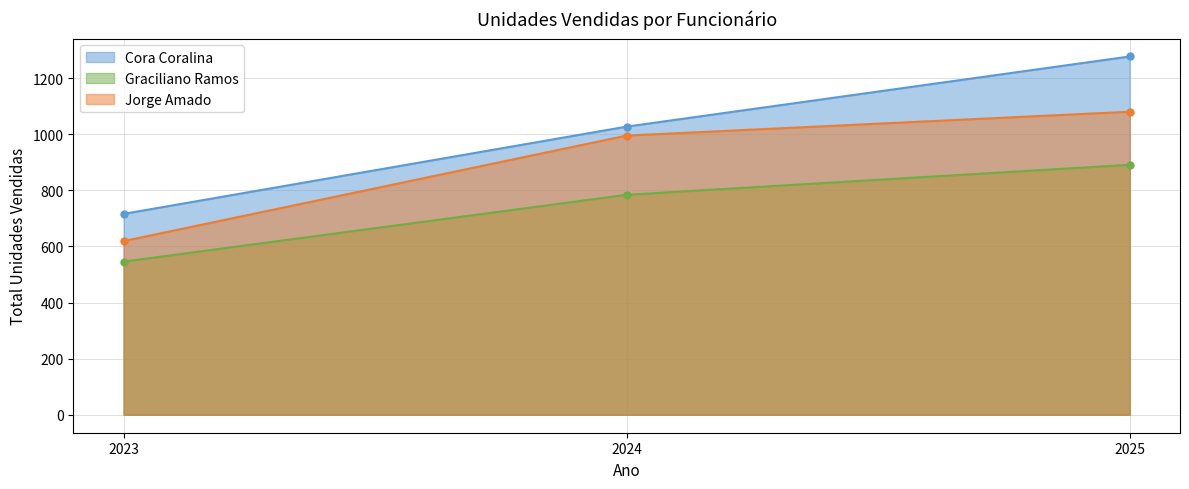

What are all the series names shown in the legend?

Cora Coralina, Graciliano Ramos, Jorge Amado